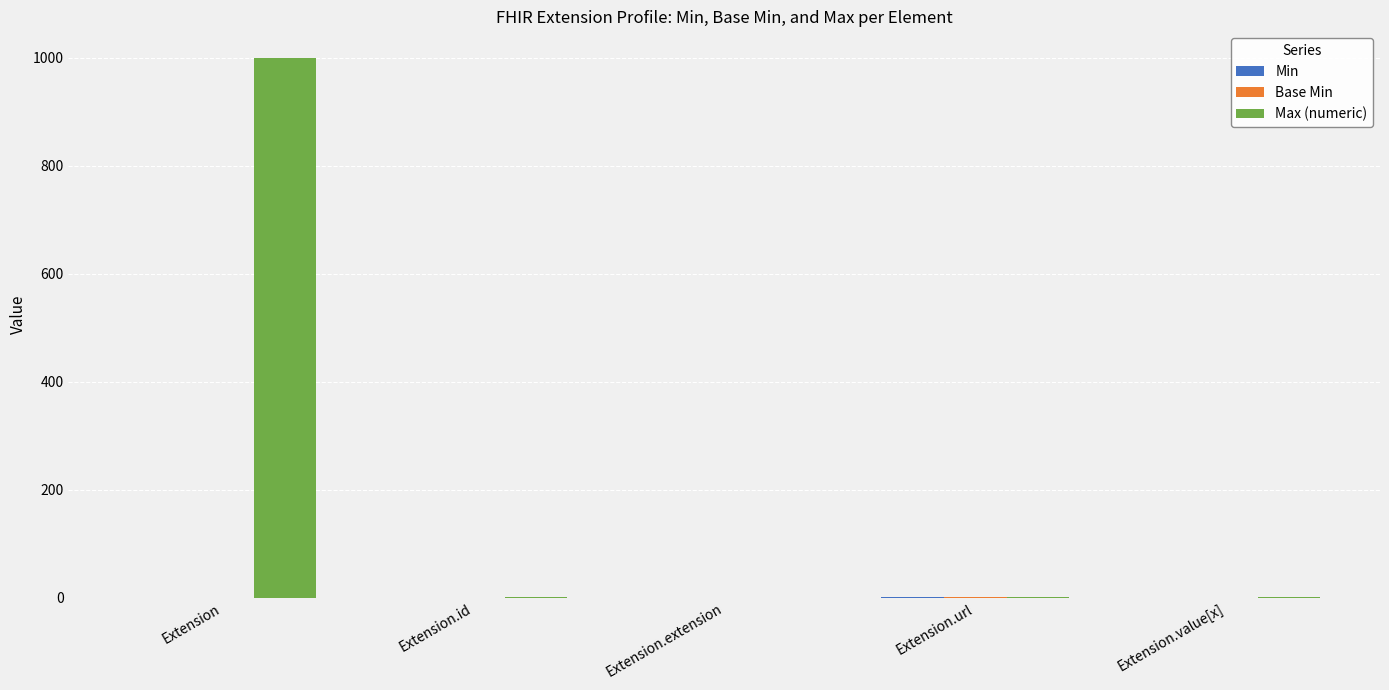

The Max (numeric) series shows 693 at Extension. True or false?

False